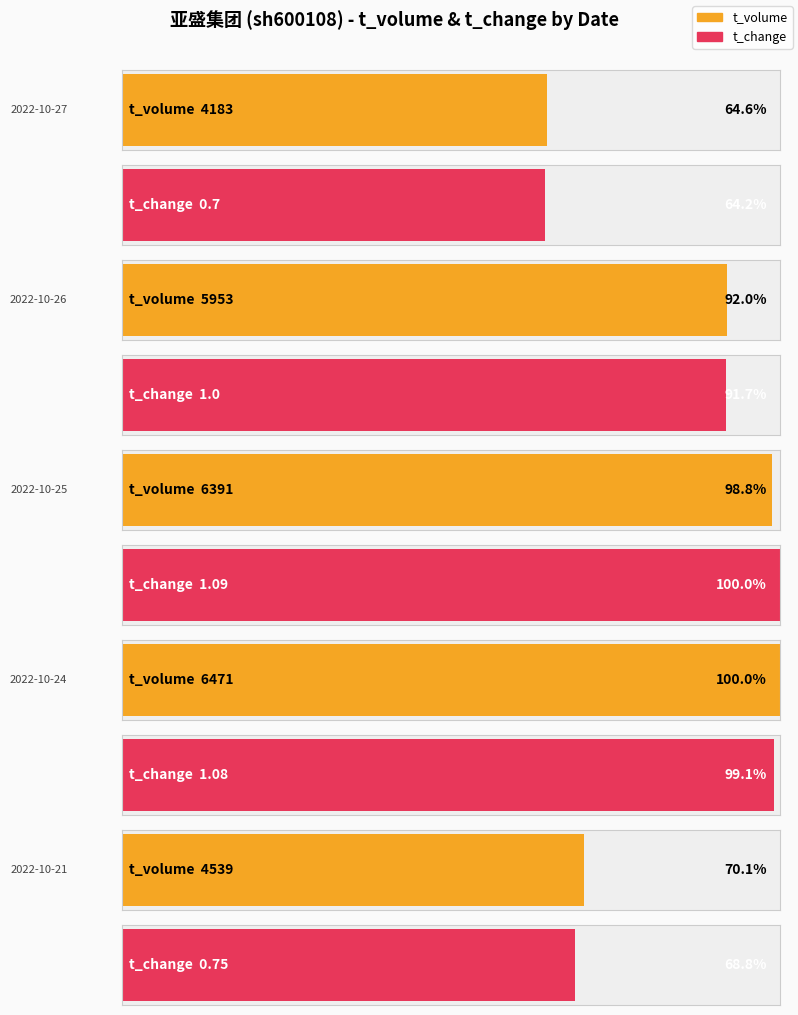

Which series changed the most between 2022-10-26 and 2022-10-25?

t_volume